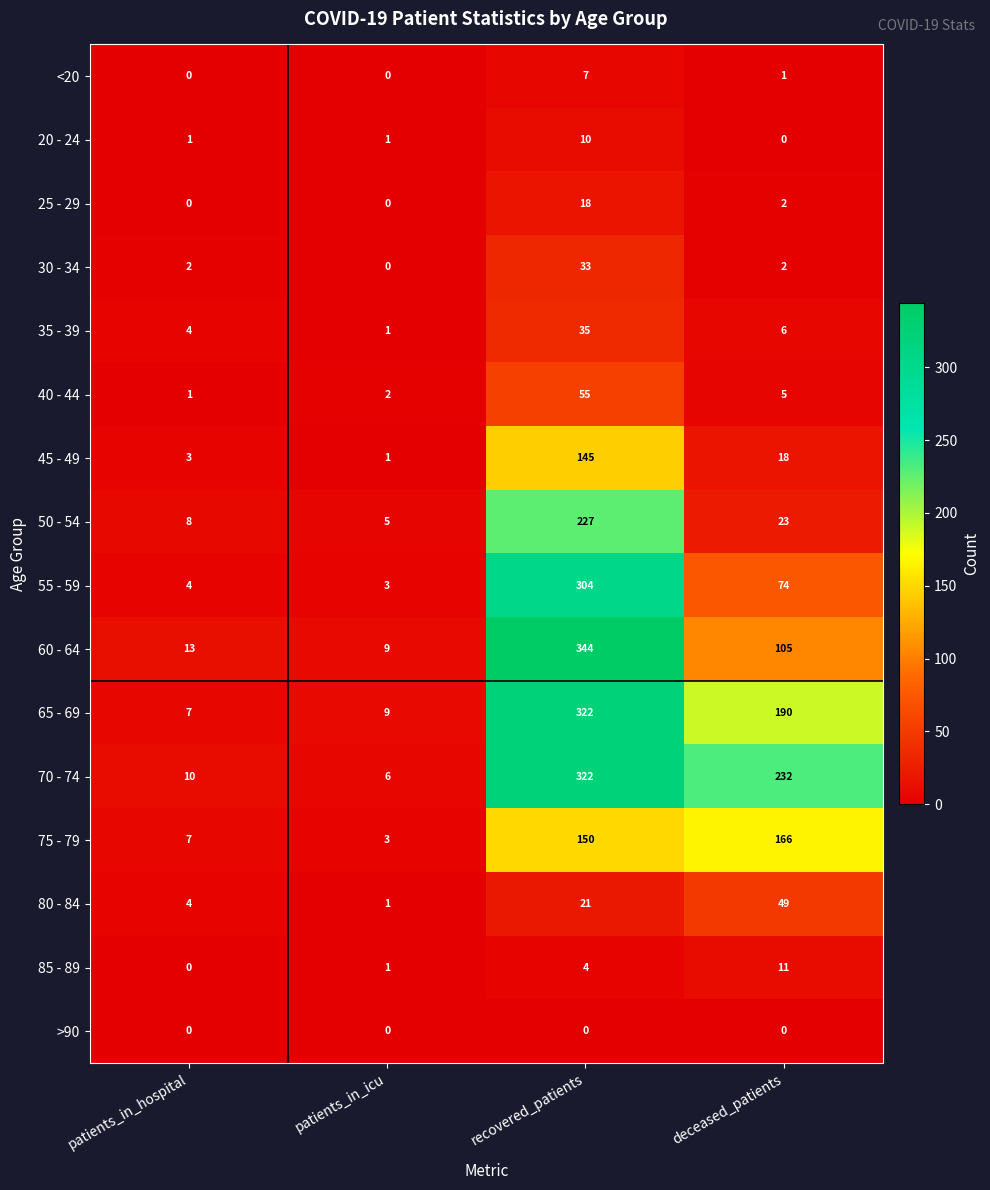

At which label is 70 - 74 closest to 164?

deceased_patients